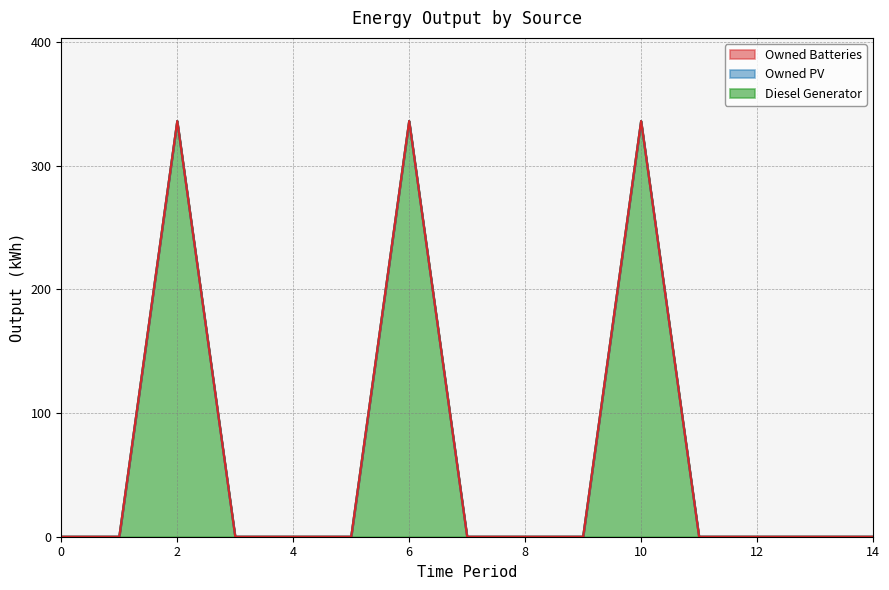

Reading left to right, extract all data points from this chart.

Diesel Generator: 0	0	336	0	0	0	336	0	0	0	336	0	0	0	0
Owned PV: 0	0	0	0	0	0	0	0	0	0	0	0	0	0	0
Owned Batteries: 0	0	0	0	0	0	0	0	0	0	0	0	0	0	0